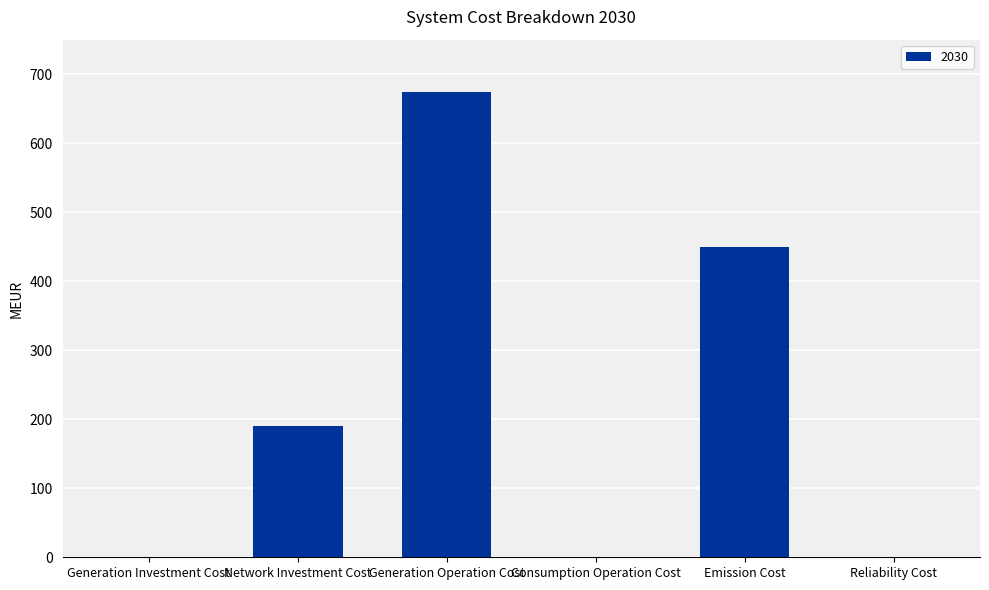

Which label corresponds to the largest value in the chart?

Generation Operation Cost